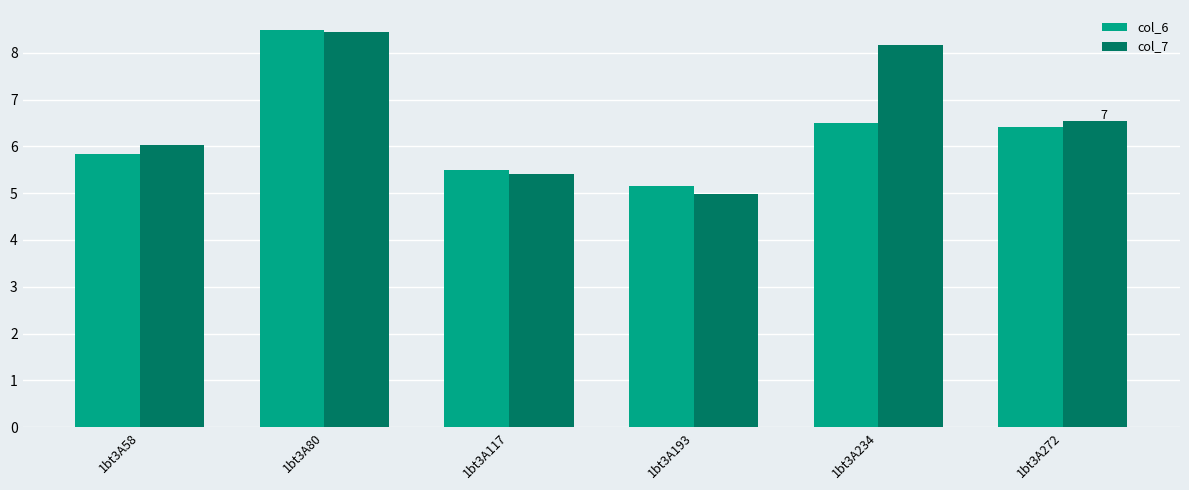

Which series has the largest range (max minus min)?

col_7